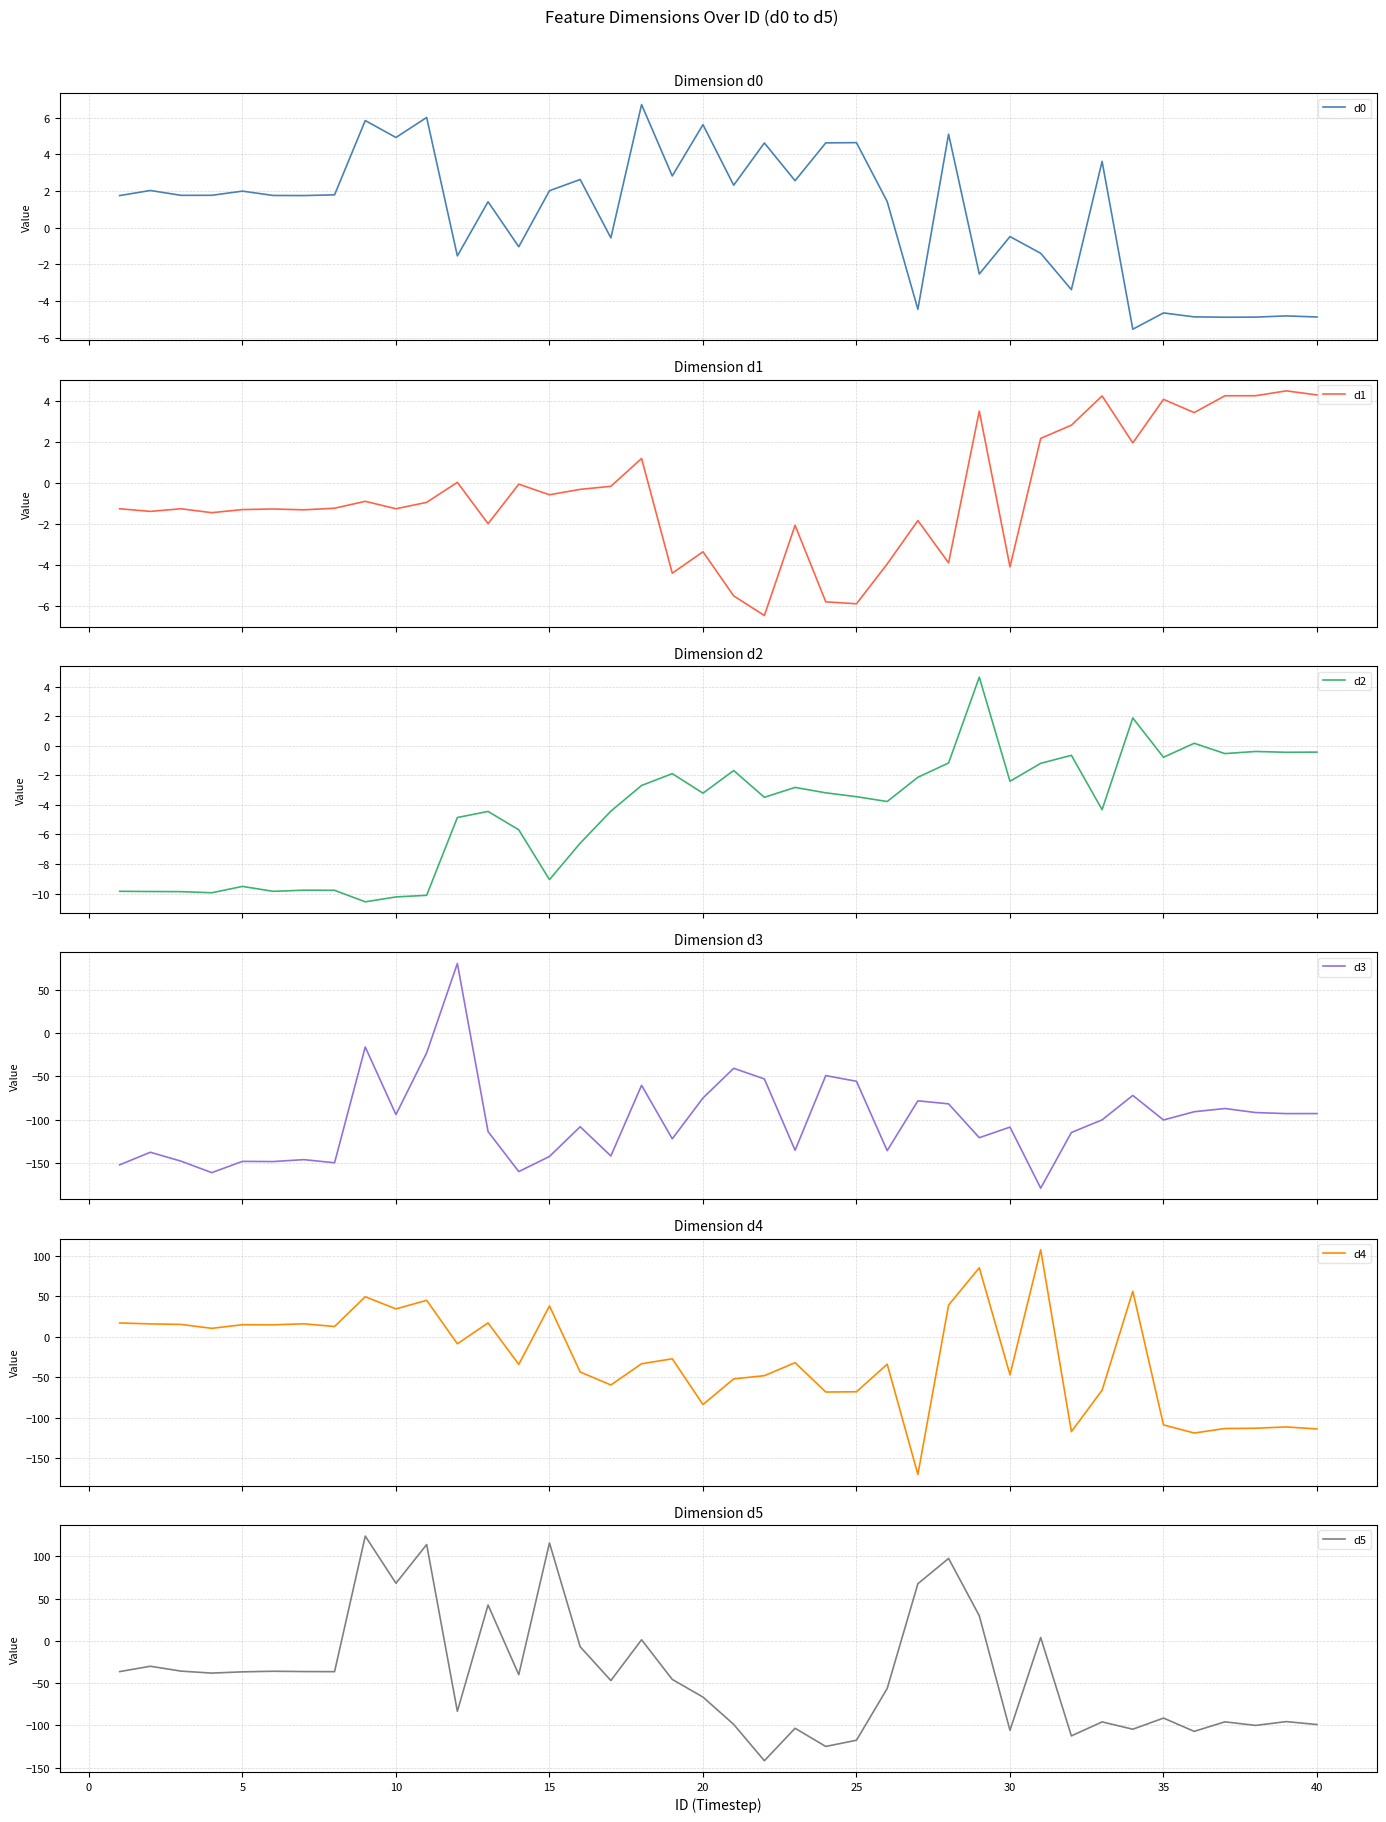

What is the maximum value for d0?

6.7